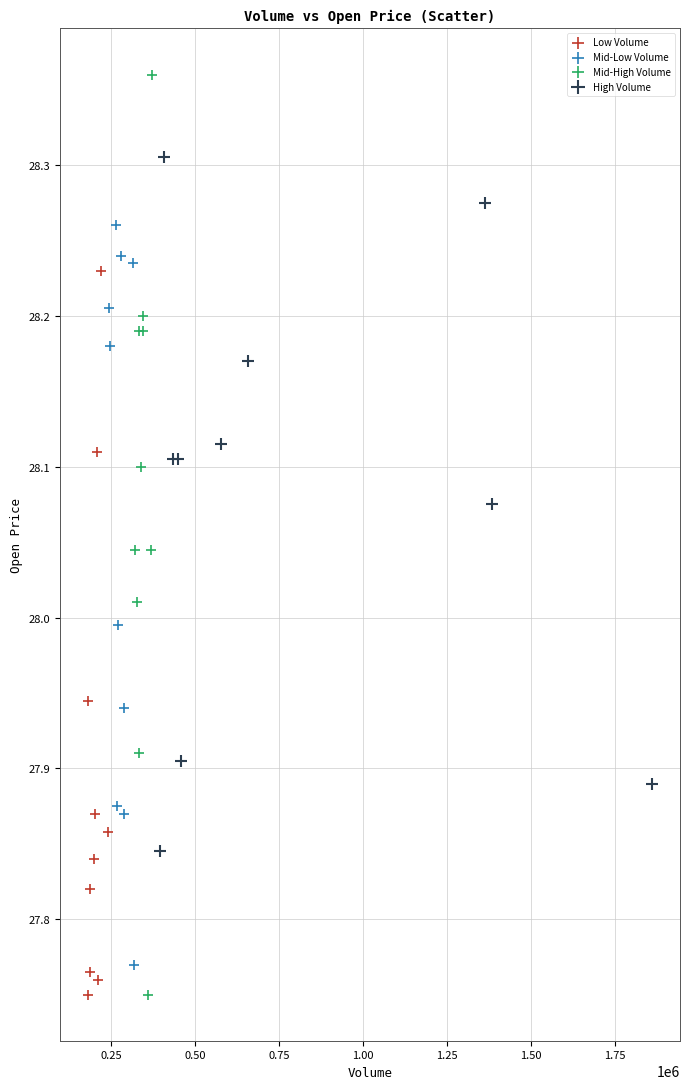

Which series reaches the maximum Y coordinate?

Mid-High Volume